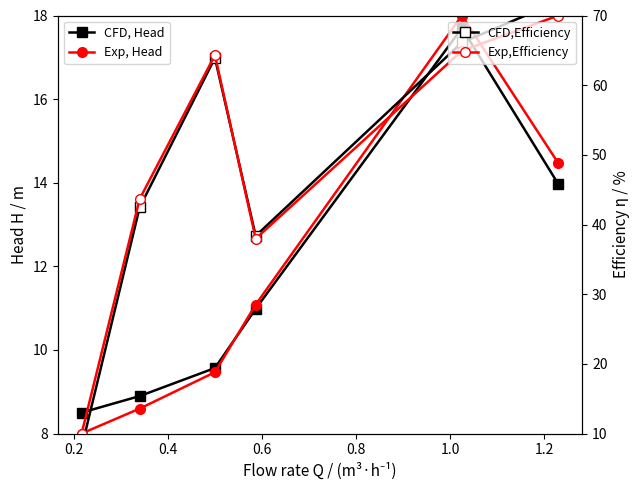

At which label is CFD,Efficiency closest to 40?

0.6